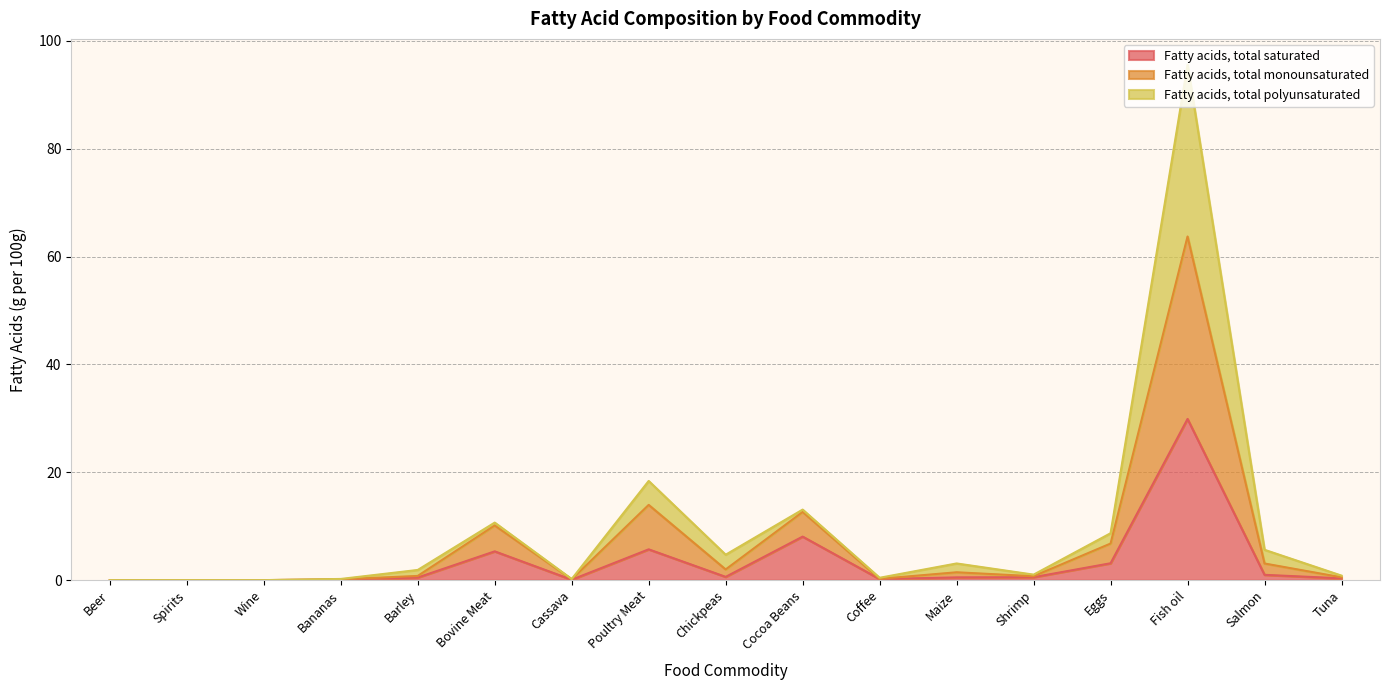

What is the label of the 6th point from the left?

Bovine Meat